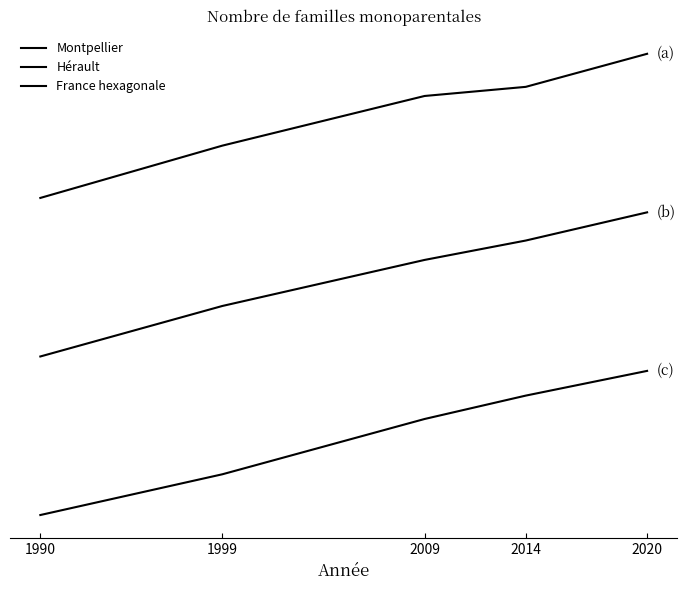

What is the average value of the Montpellier series?

2.8